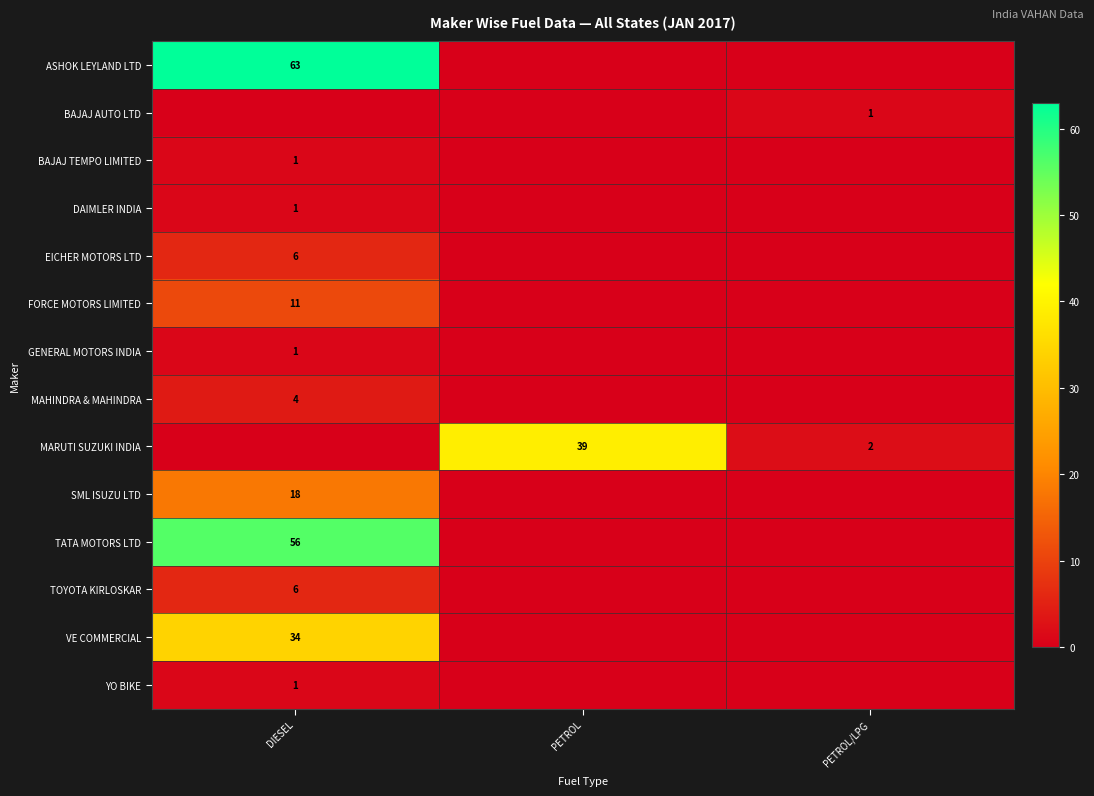

The GENERAL MOTORS INDIA series shows 1 at DIESEL. True or false?

True